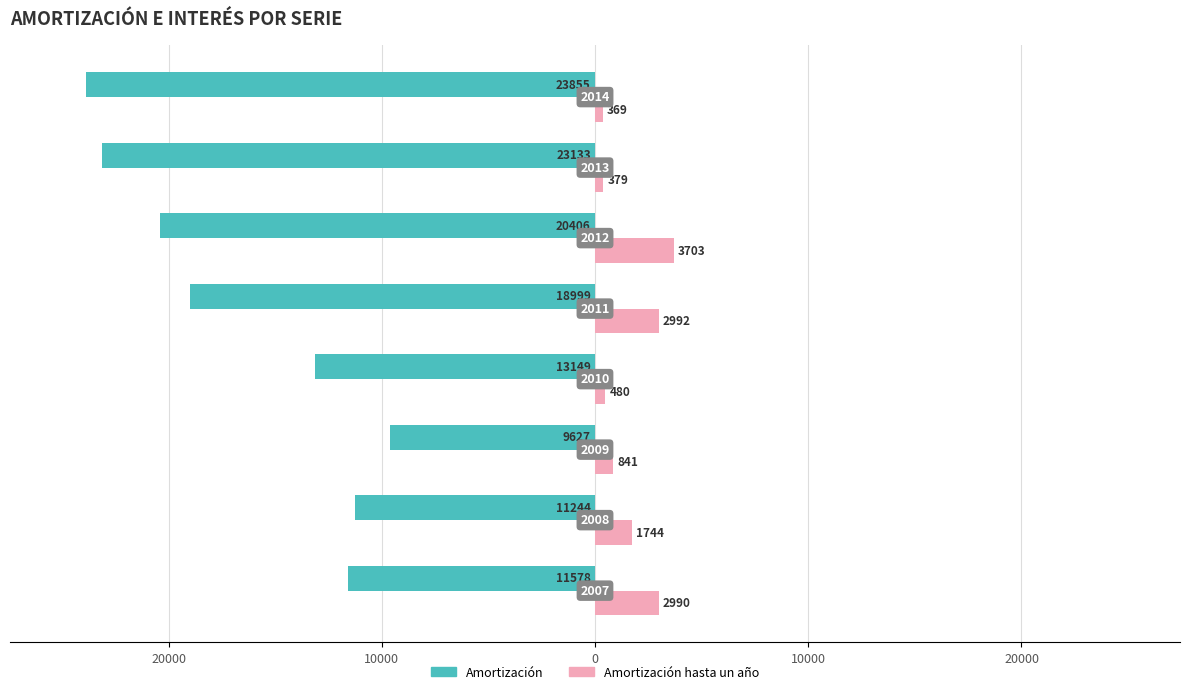

What are all the series names shown in the legend?

Amortización, Amortización hasta un año